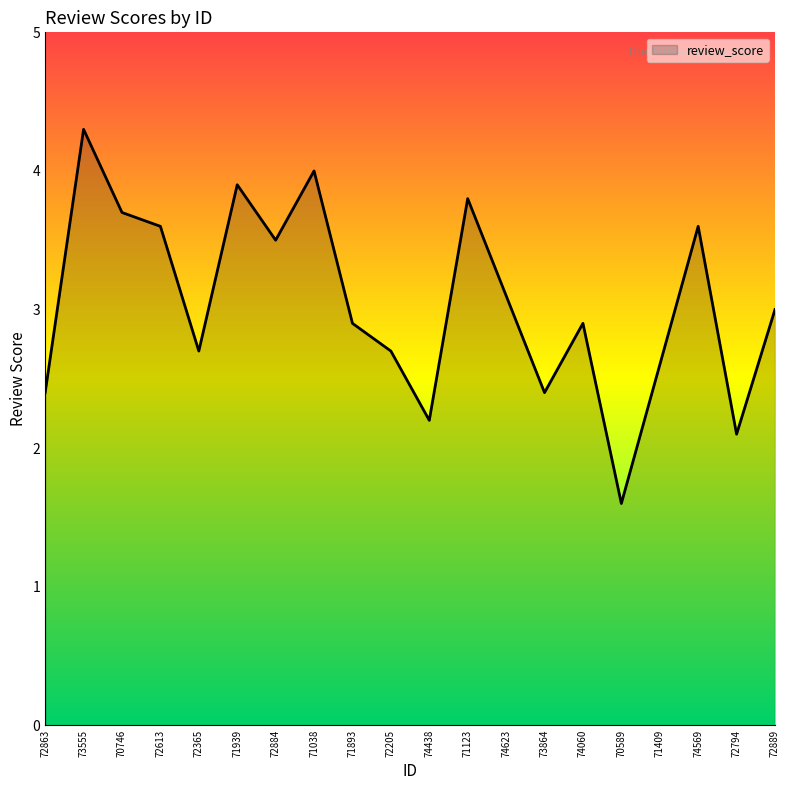

What position from the left is 71409?

17